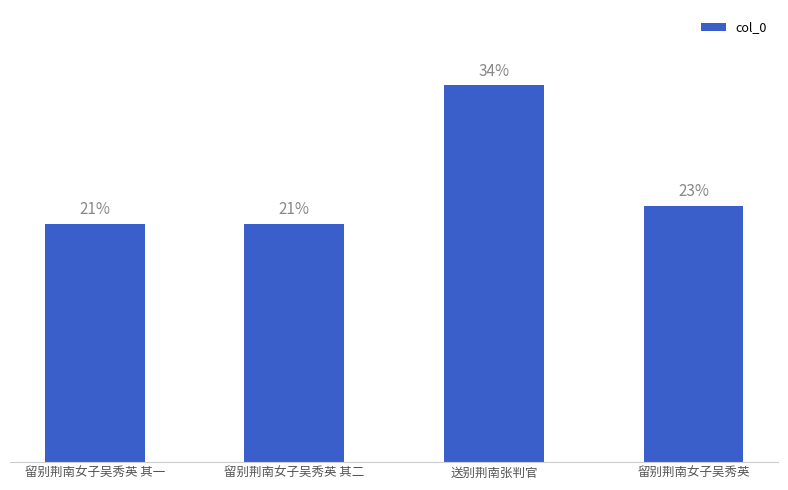

What is the label of the 3rd bar from the right?

留别荆南女子吴秀英 其二